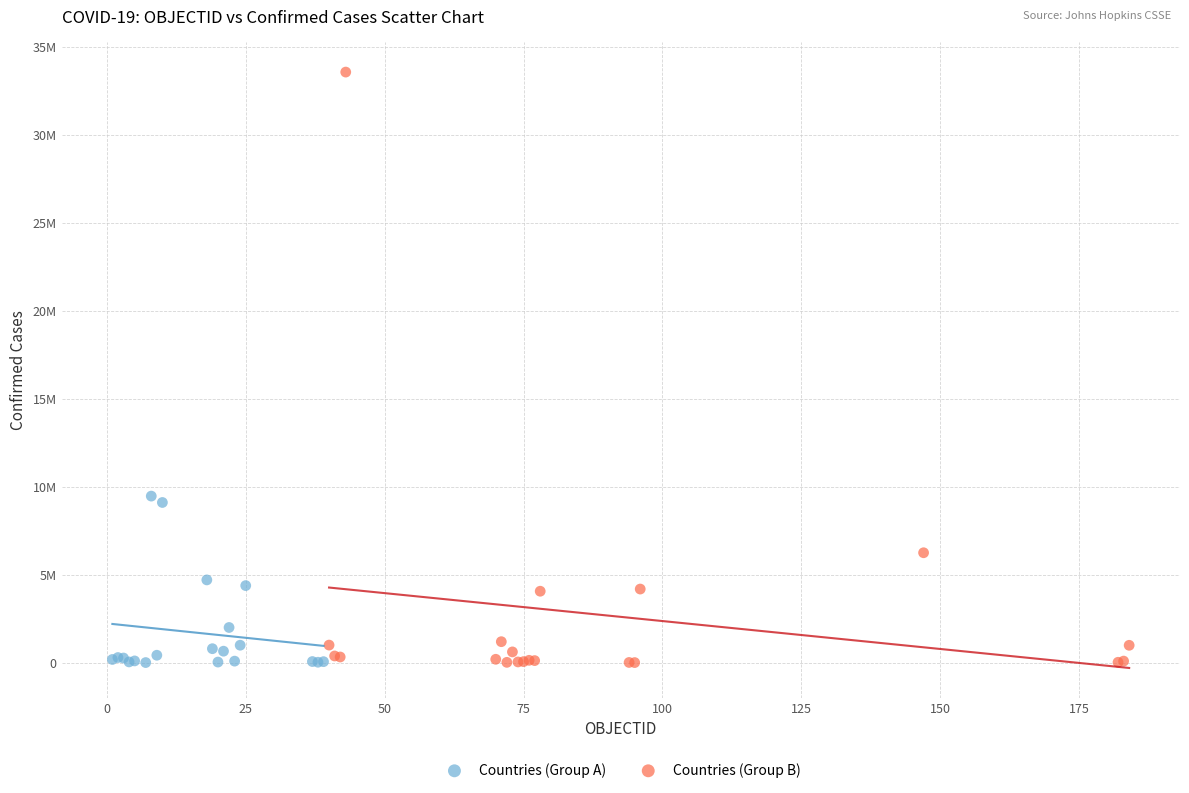

Which series contains the highest Y value?

Countries (Group B)